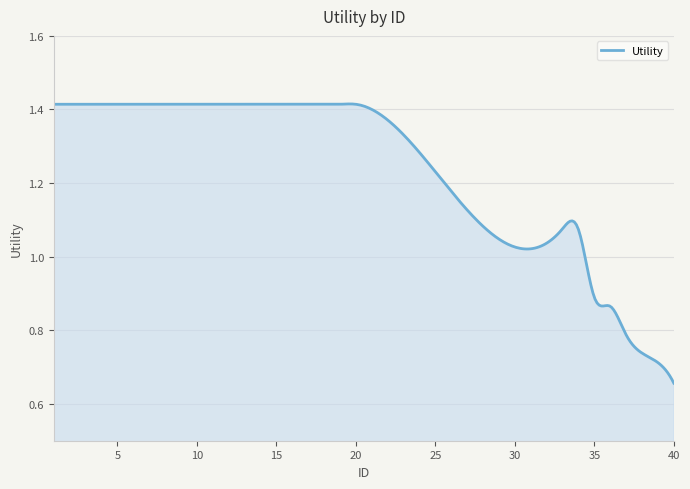

How many lines are shown in the chart?

1